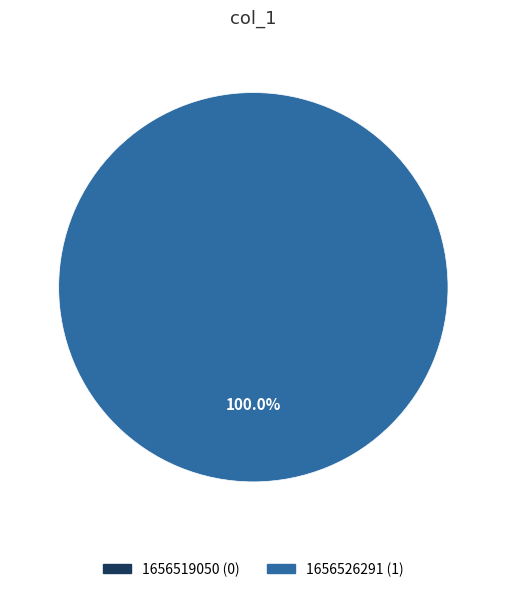

To the nearest percent, what is the combined percentage of 1656519050 and 1656526291?

100%